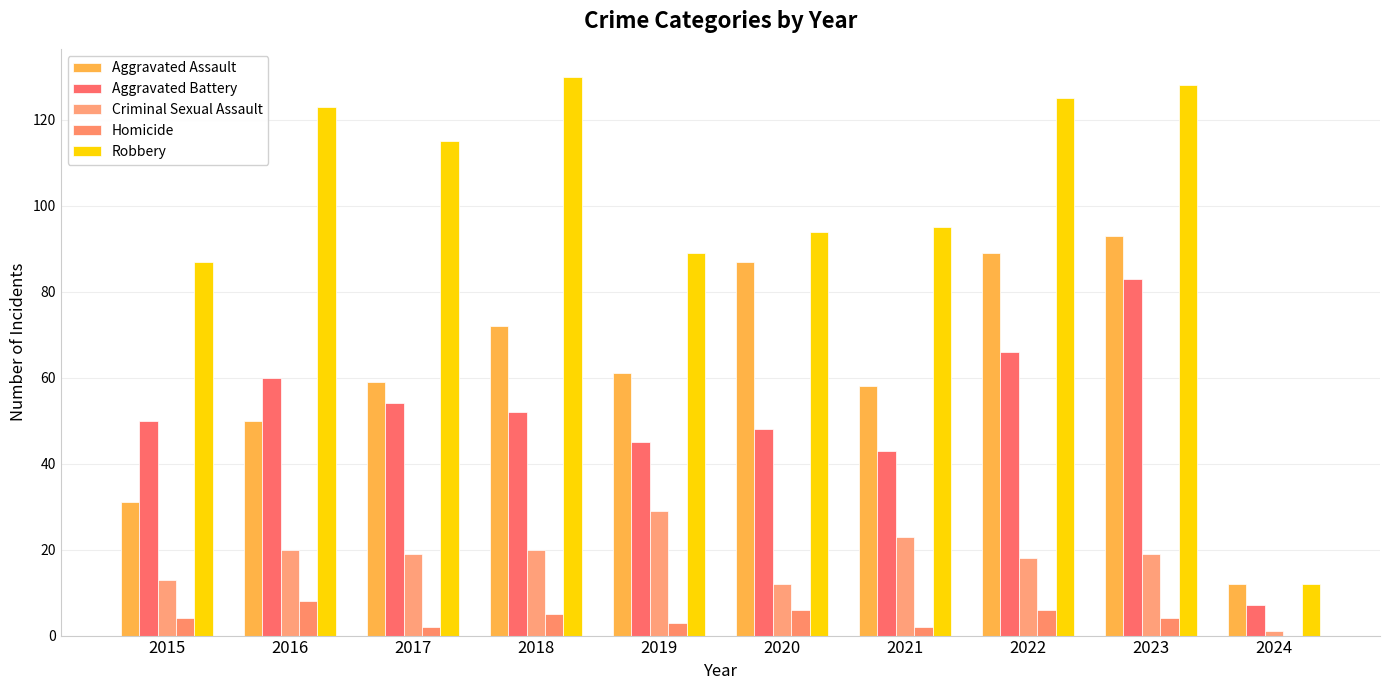

What are all the series names shown in the legend?

Aggravated Assault, Aggravated Battery, Criminal Sexual Assault, Homicide, Robbery